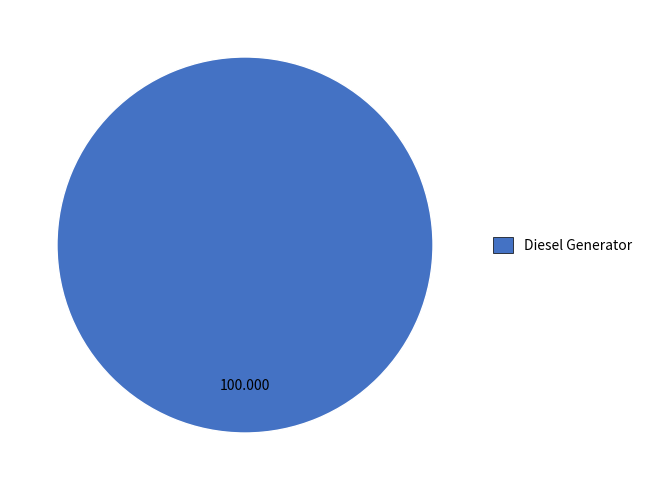

How many slices are in this pie chart?

1